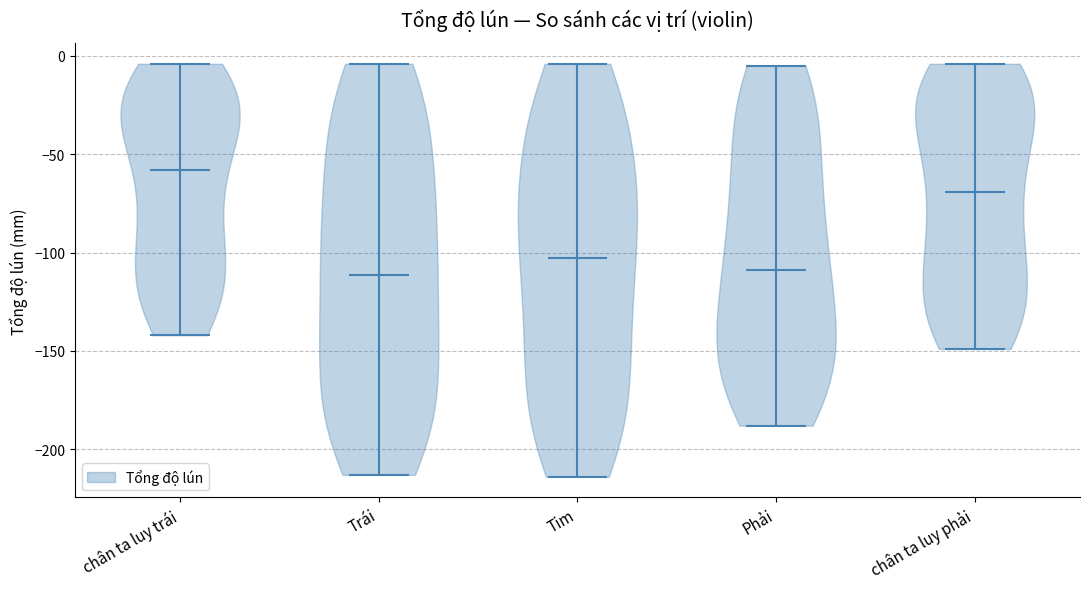

What is the highest point the violin for chân ta luy trái reaches on the y-axis? The values are not printed on the chart, so give them approximately, as read against the axis.

-5